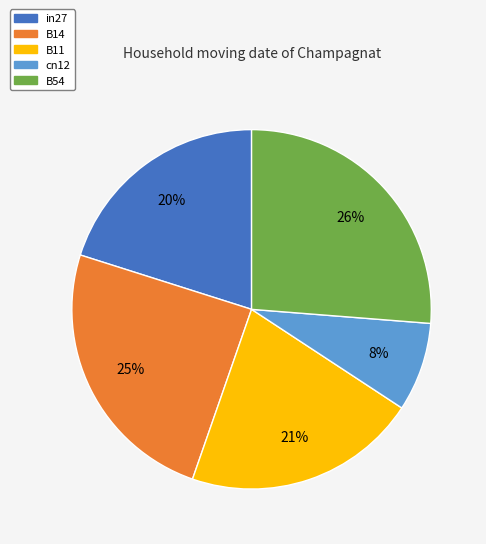

What percentage is the in27 slice, to the nearest percent?

20%